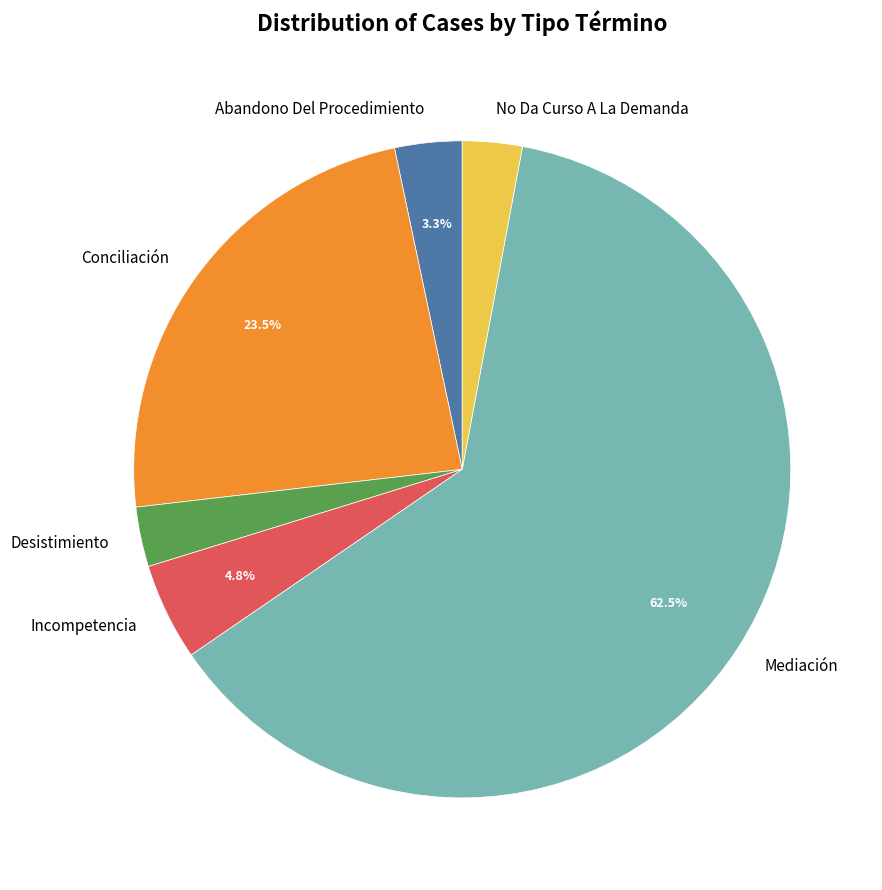

Which category has the biggest portion of the pie?

Mediación